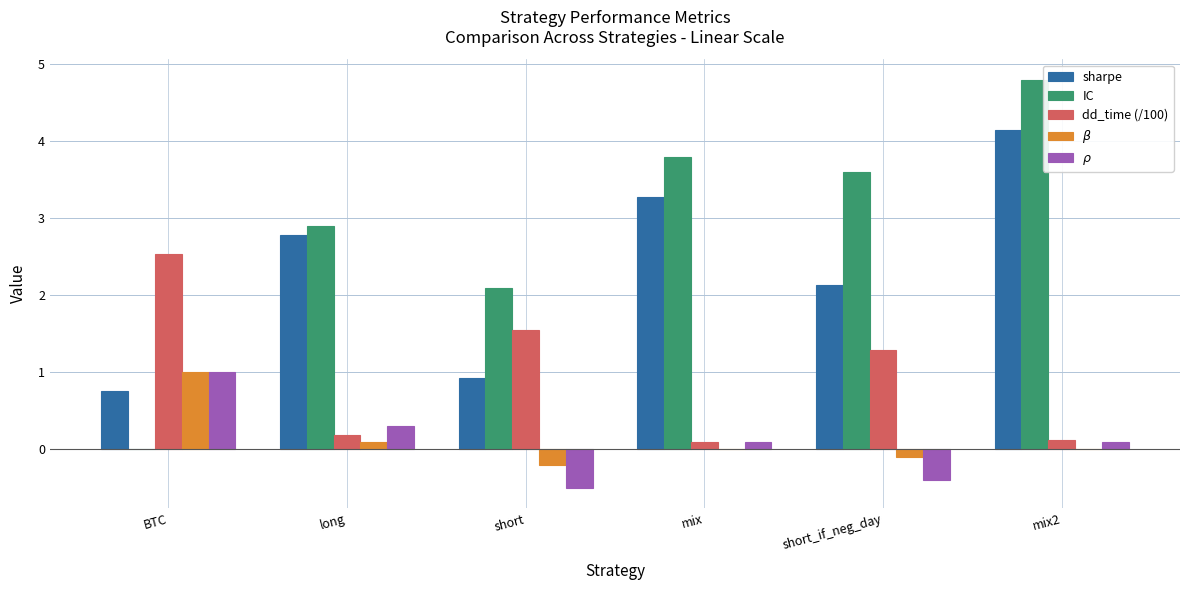

How many values in the dd_time (/100) series exceed 1?

3